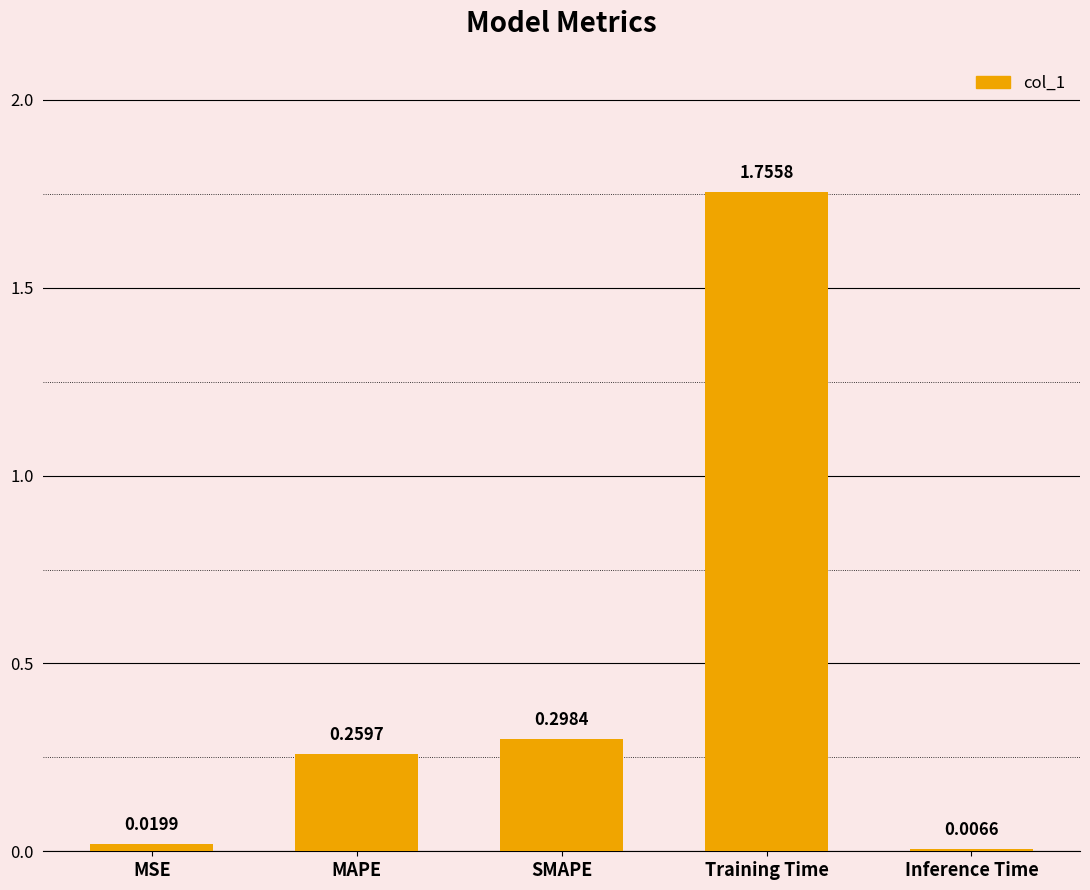

Where is the data nearest to the value 0?

Inference Time